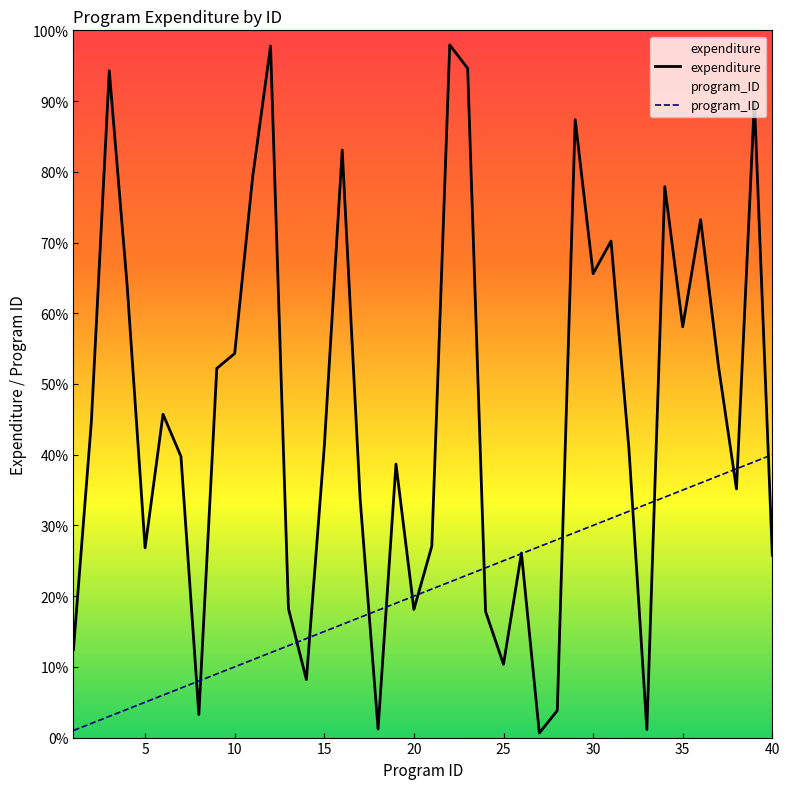

What is the smallest value displayed?

0.6